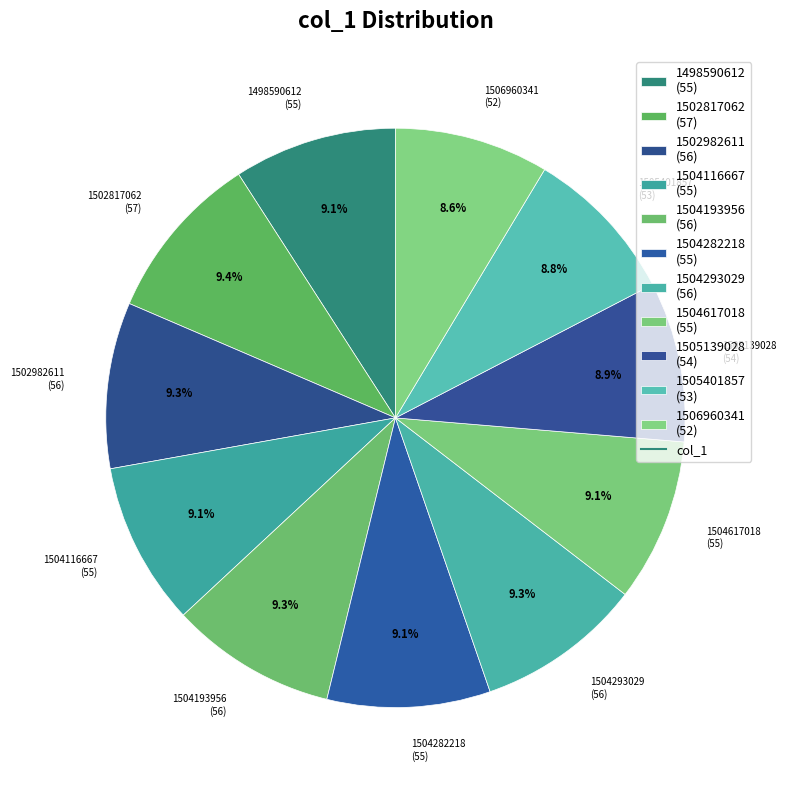

Between 1502982611 (56) and 1506960341 (52), which is larger?

1502982611 (56)